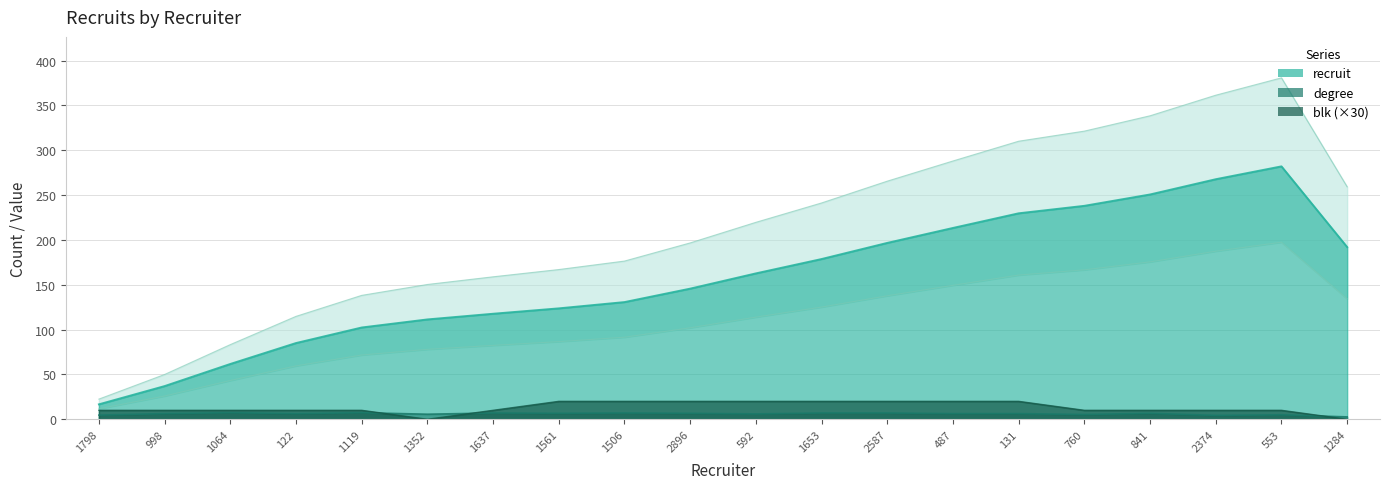

Where is the first local maximum for blk?

122